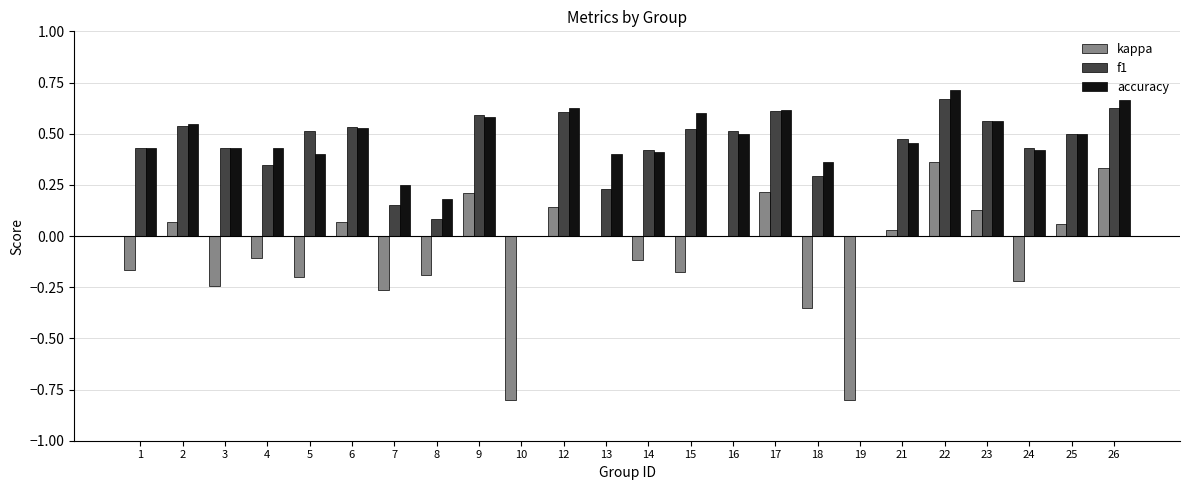

What is the sum of the f1 values at 25 and 24?

0.9